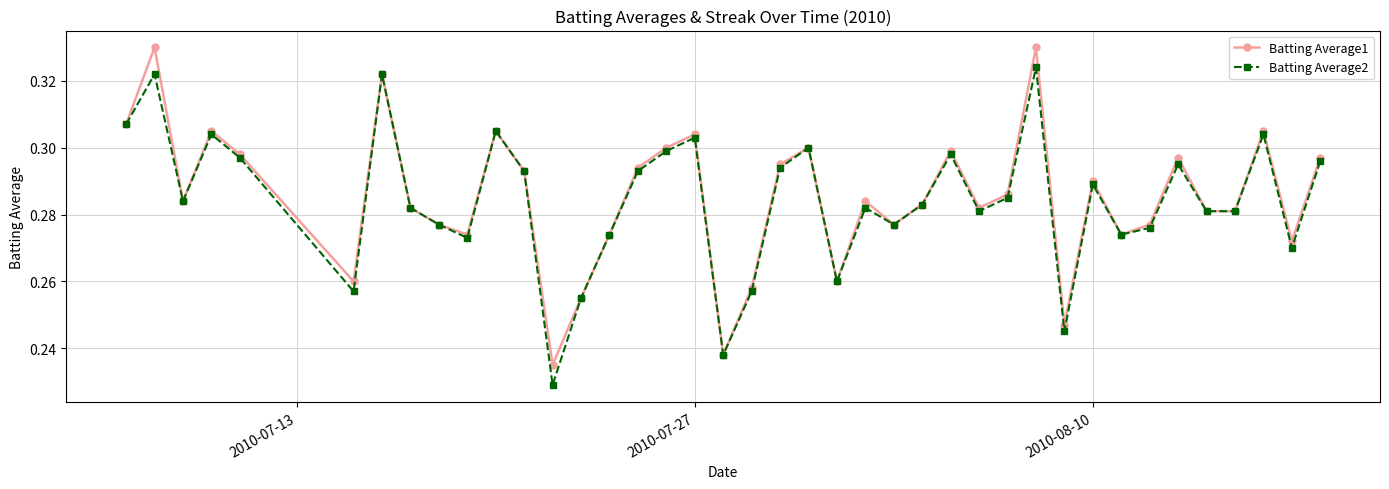

Rank the series by their maximum value, from lowest to highest.

Batting Average2, Batting Average1